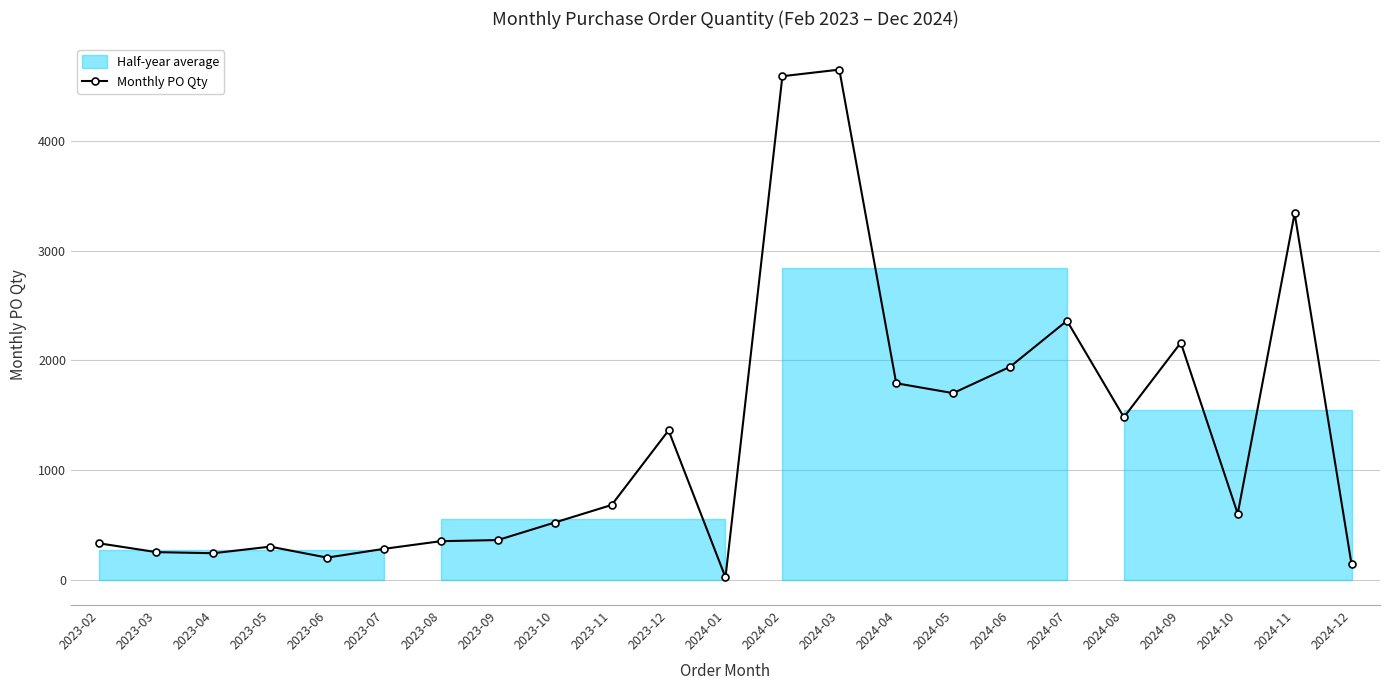

What is the average value?

1289